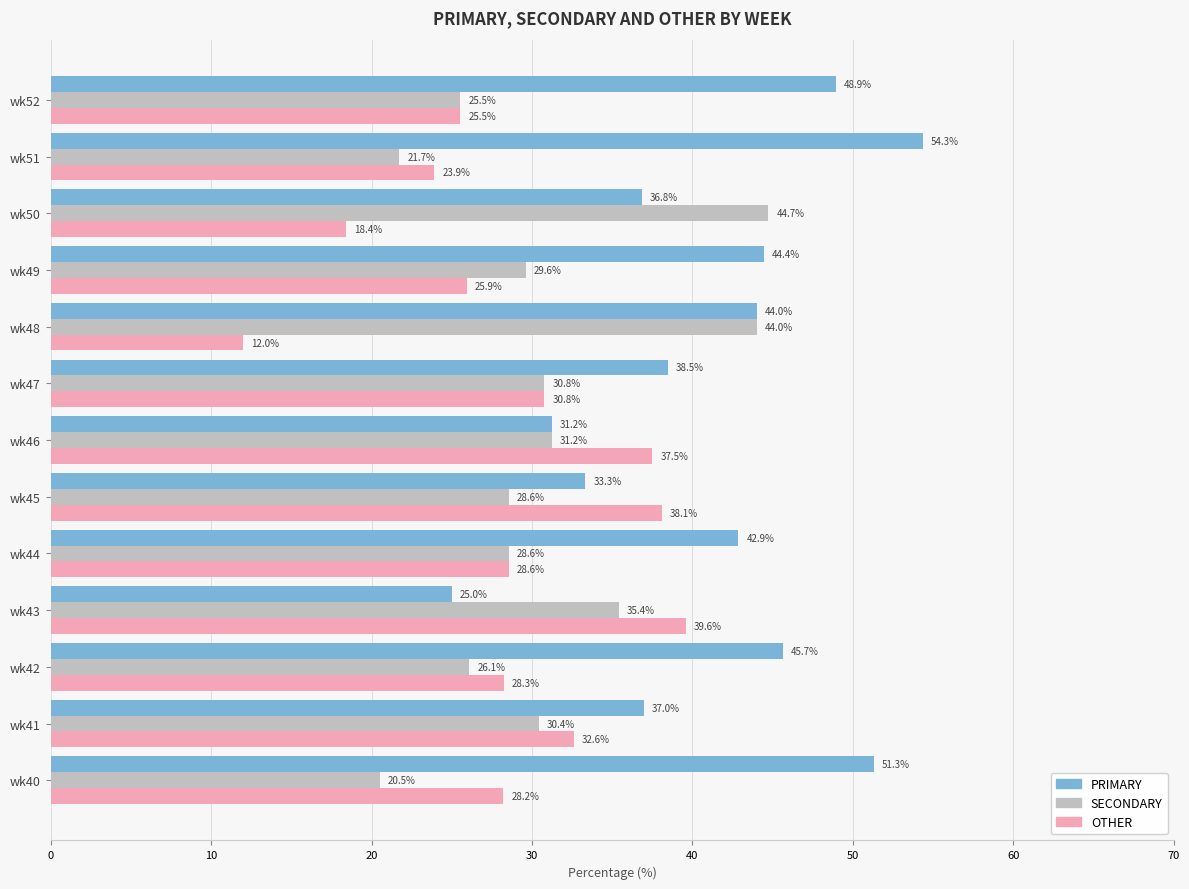

Is the value of OTHER at wk42 greater than the value of SECONDARY at wk48?

No